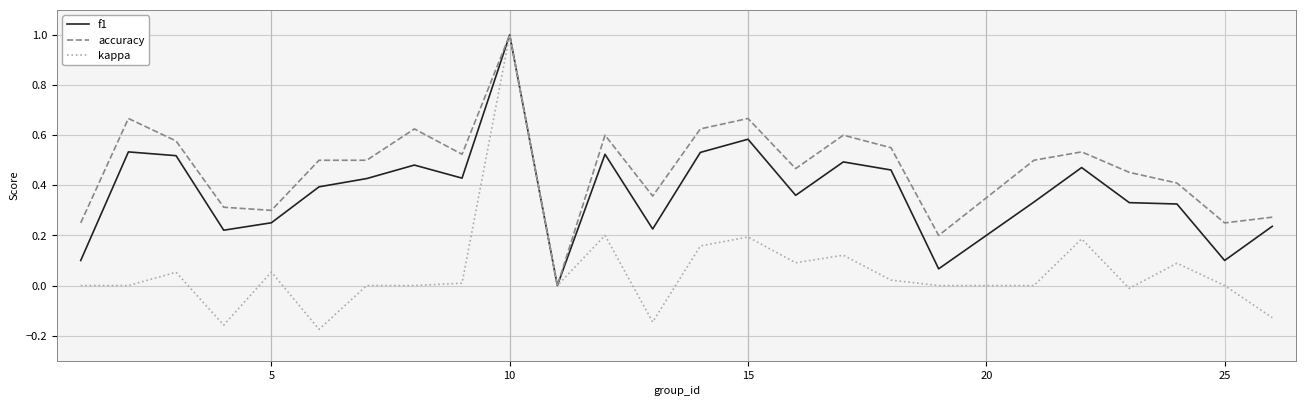

Which series has the largest range (max minus min)?

kappa